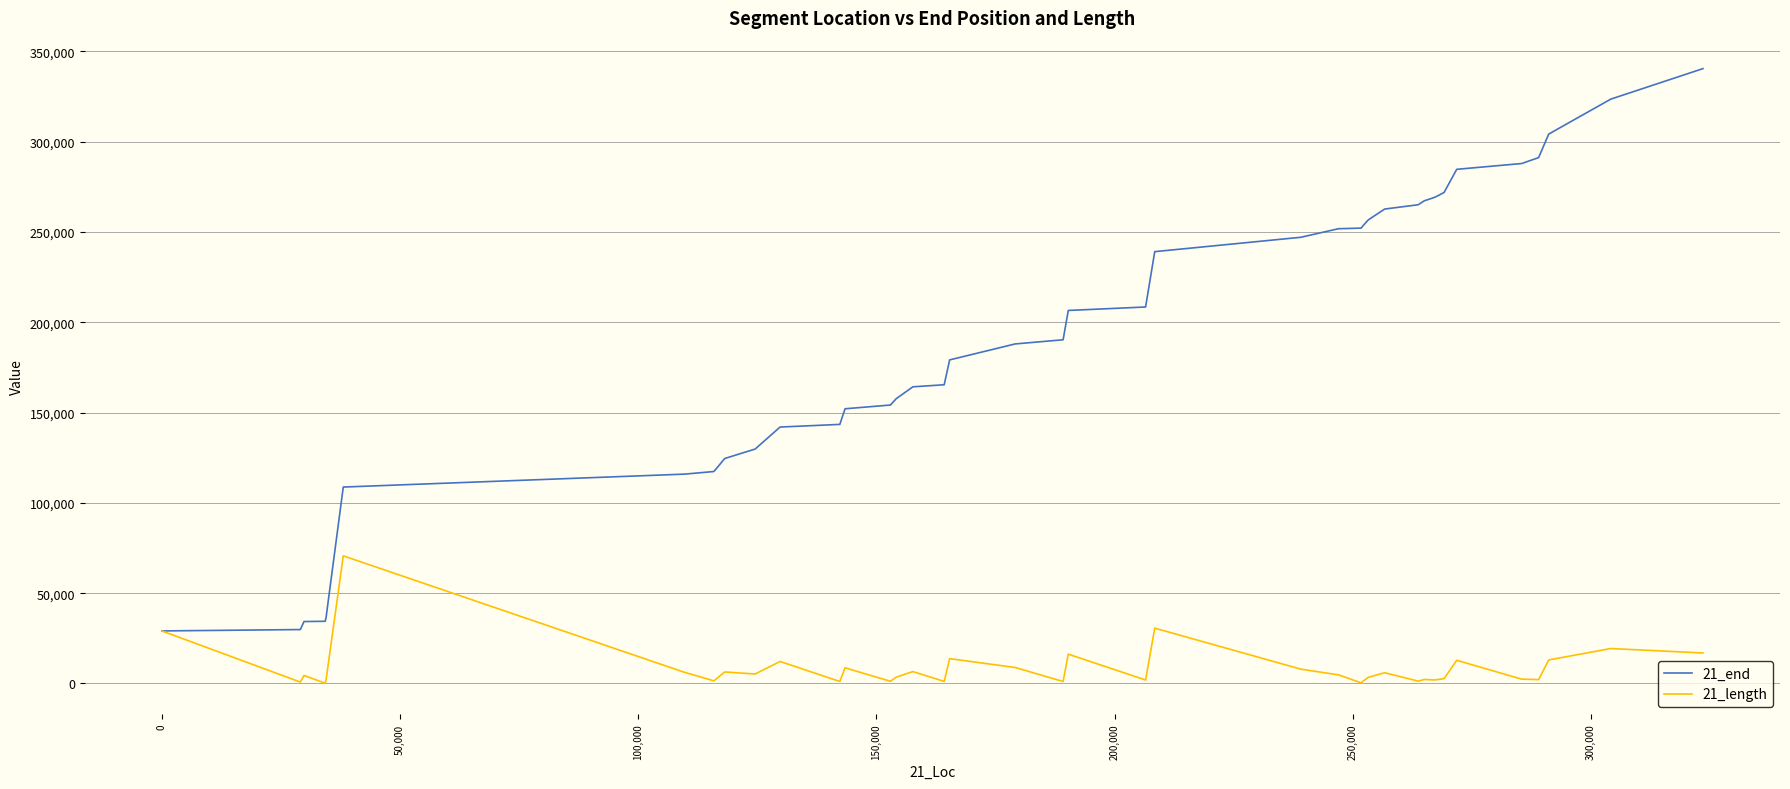

List the series in order of their peak value, highest first.

21_end, 21_length